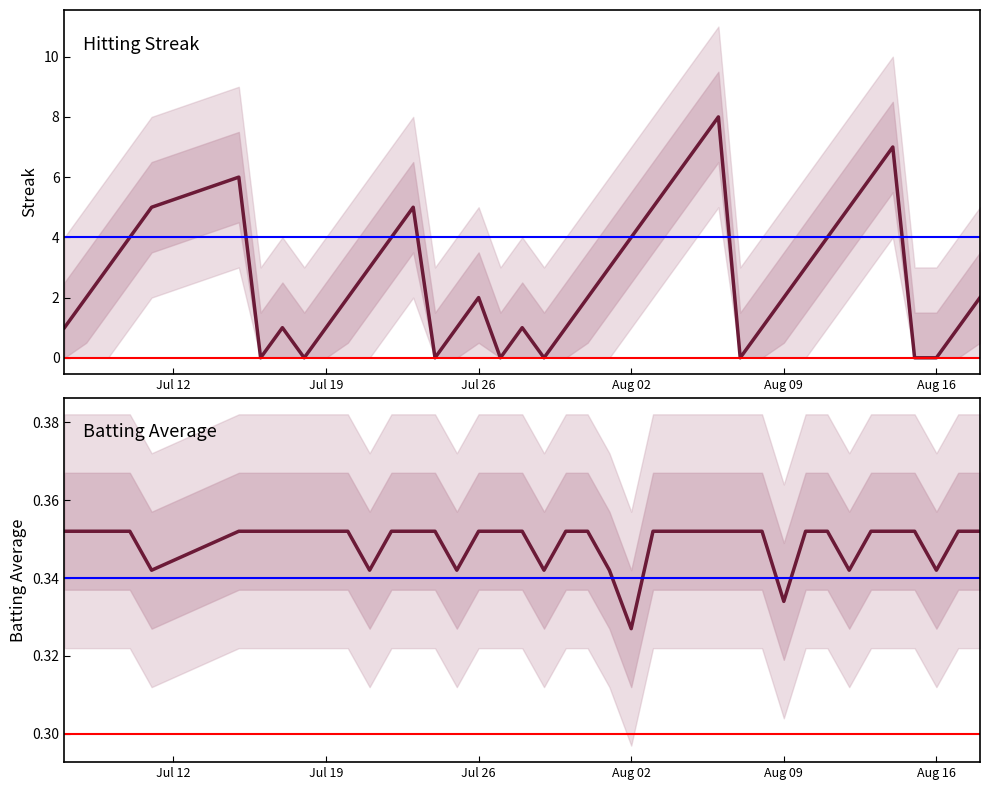

The value of Batting Average1 at 6 is 0.2. True or false?

False